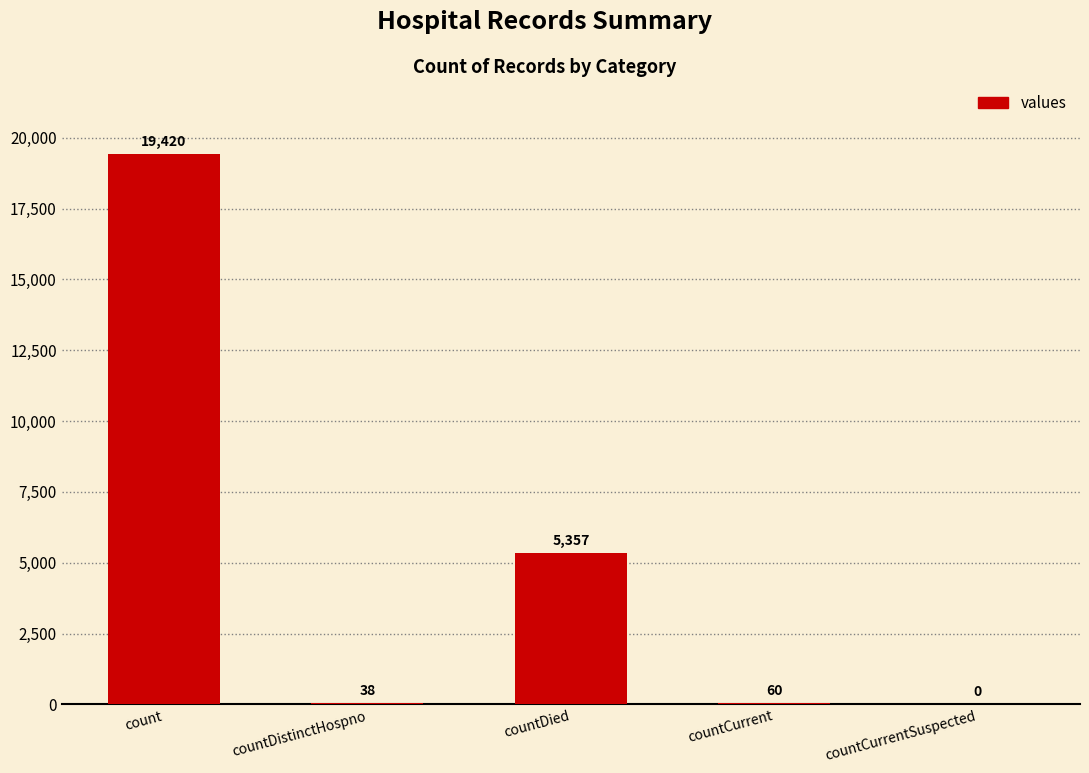

What is the greatest value displayed?

19420